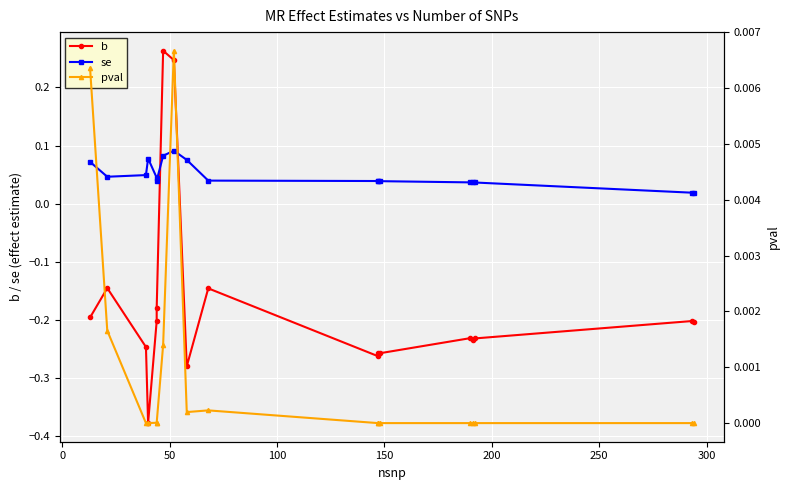

How many interior local peaks does the se series have?

2